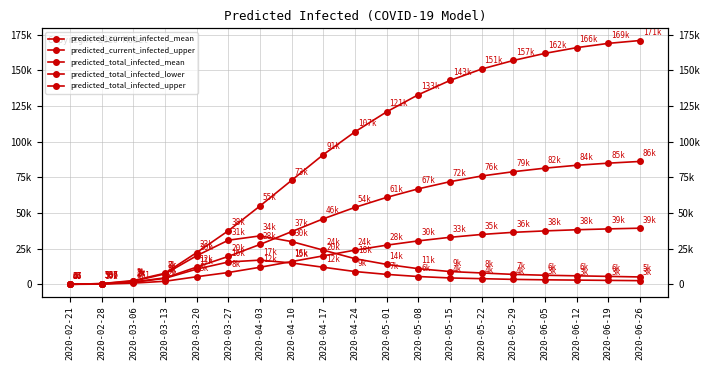

List the series in order of their peak value, highest first.

predicted_total_infected_upper, predicted_total_infected_mean, predicted_total_infected_lower, predicted_current_infected_upper, predicted_current_infected_mean